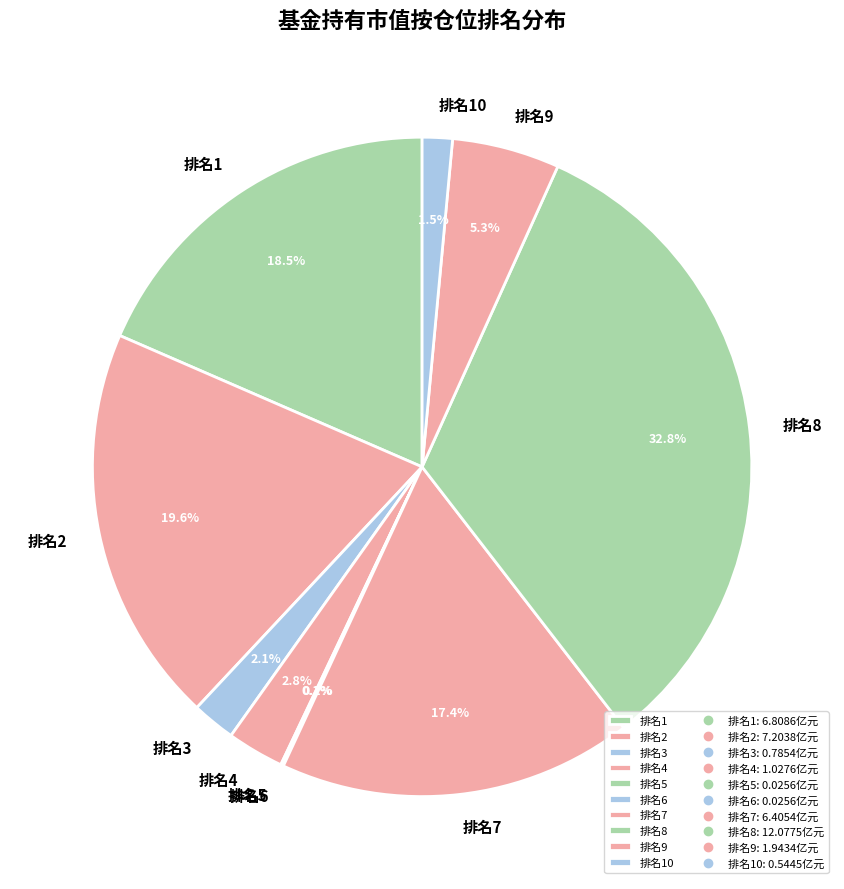

What is the largest slice in the pie chart?

排名8